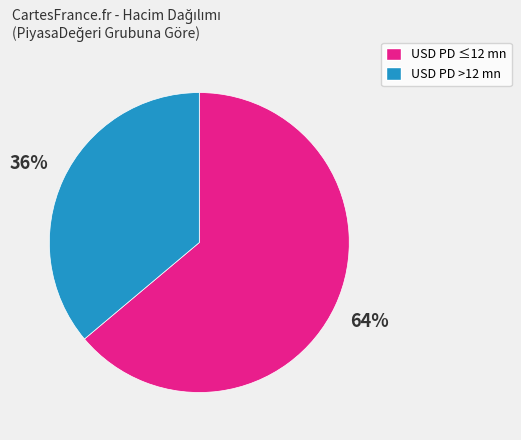

Is there a majority slice in this chart?

Yes